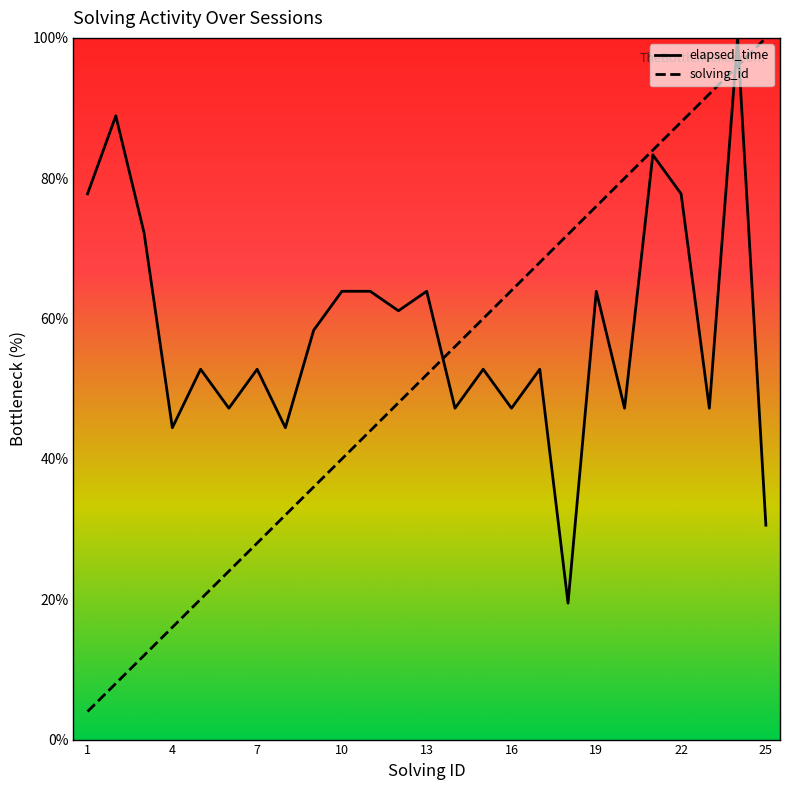

What is the value of the elapsed_time point at the 20th from the left?

47.2